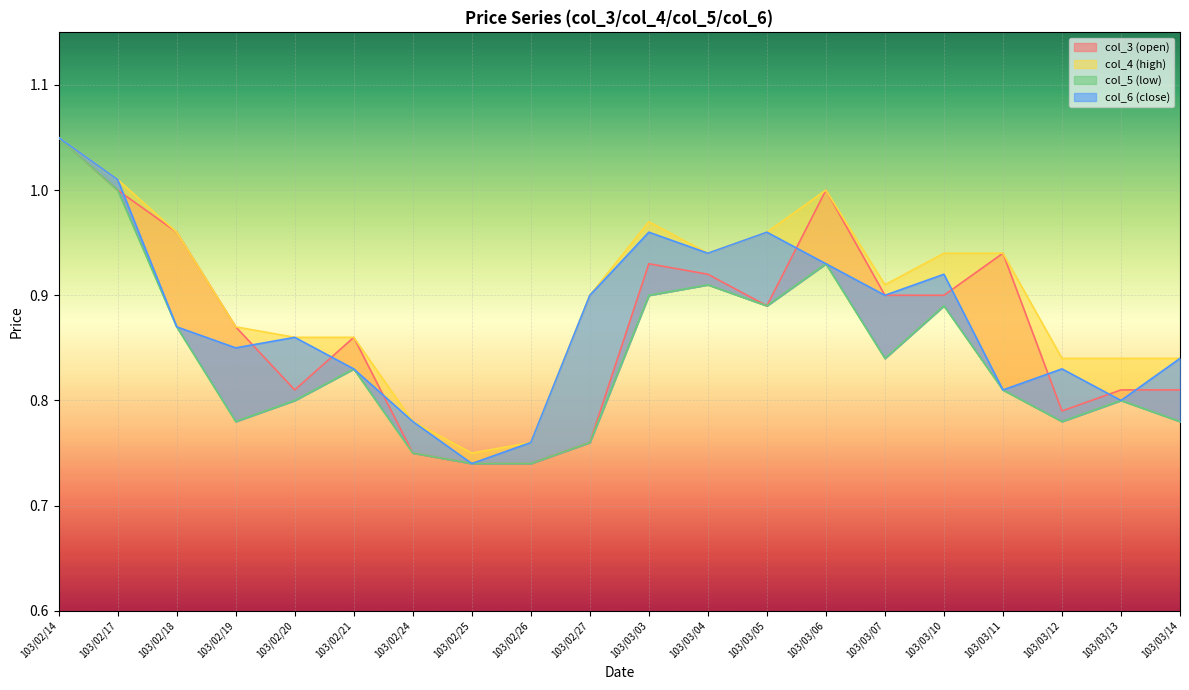

What is the spread (max minus min) of values at 103/03/11?

0.1